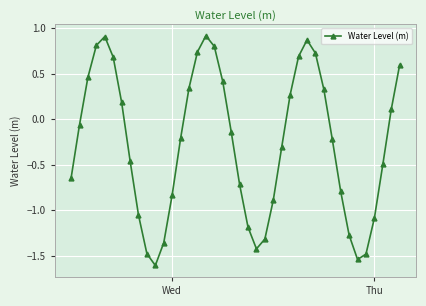

What is the smallest value displayed?

-1.6